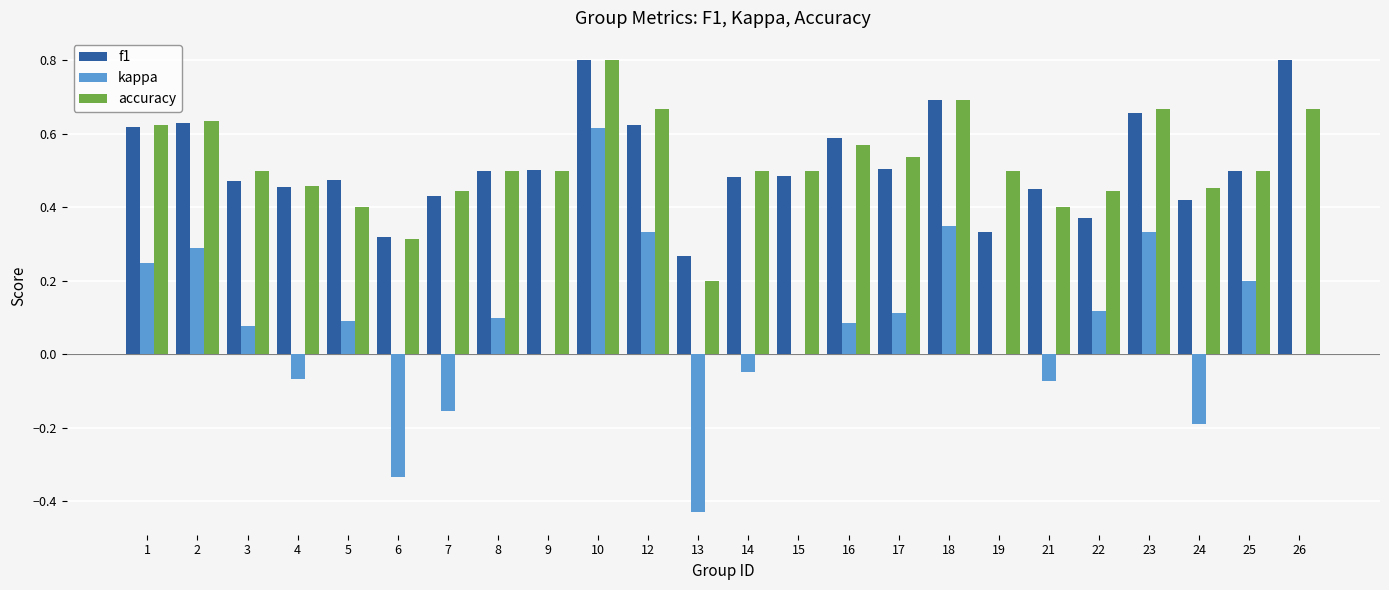

Where does the kappa series first go above 0?

1